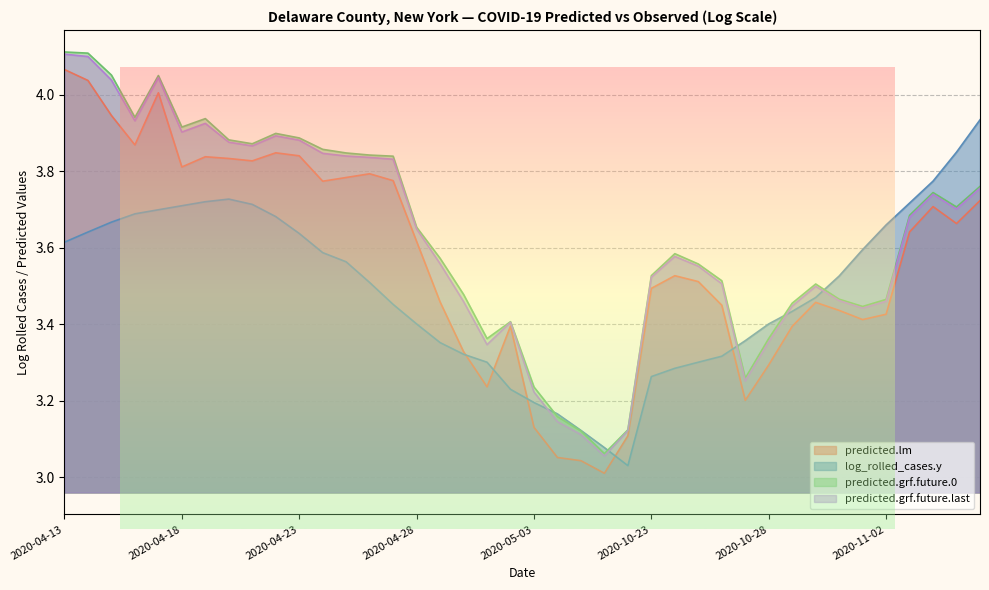

Where do predicted.grf.future.last and log_rolled_cases.y first cross each other?

2020-05-03 and 2020-05-04